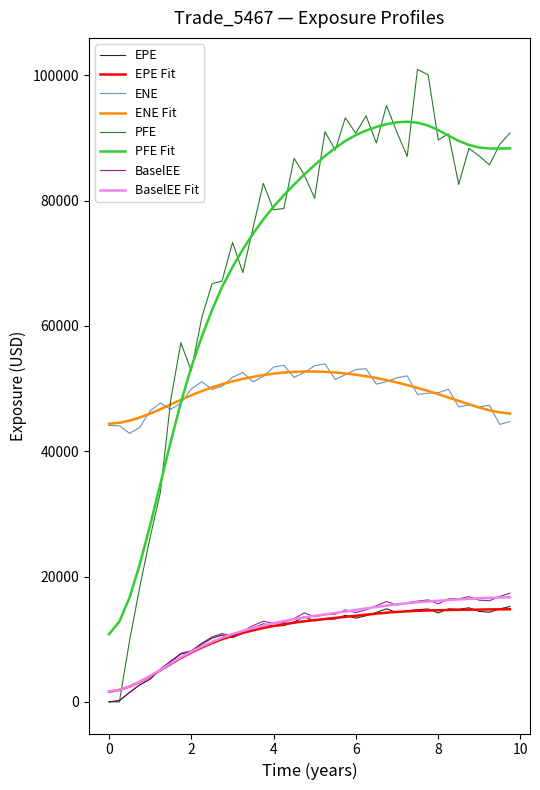

Which series has the widest spread of values?

PFE